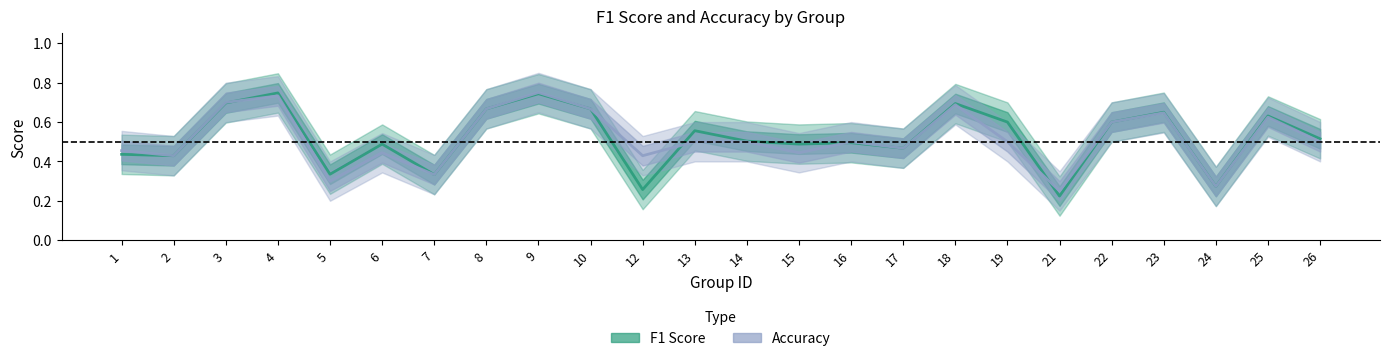

Between 17 and 1, which is larger?

17